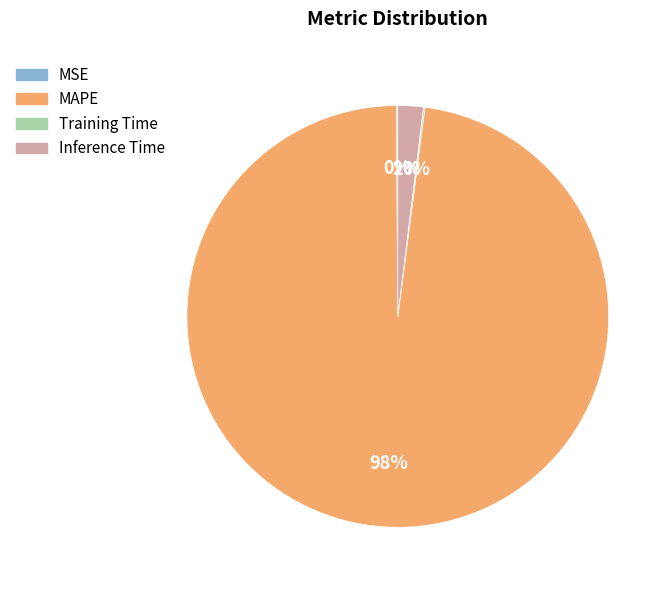

Do Inference Time and MAPE together represent more than half of the pie?

Yes